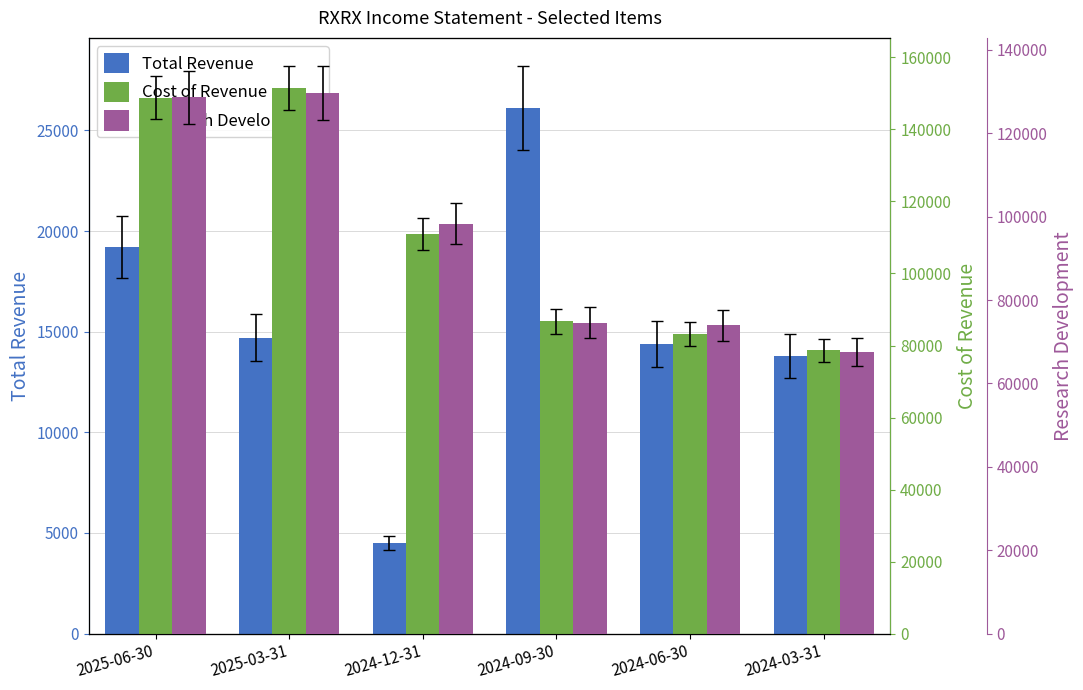

Which series has the largest total across all categories?

Cost of Revenue